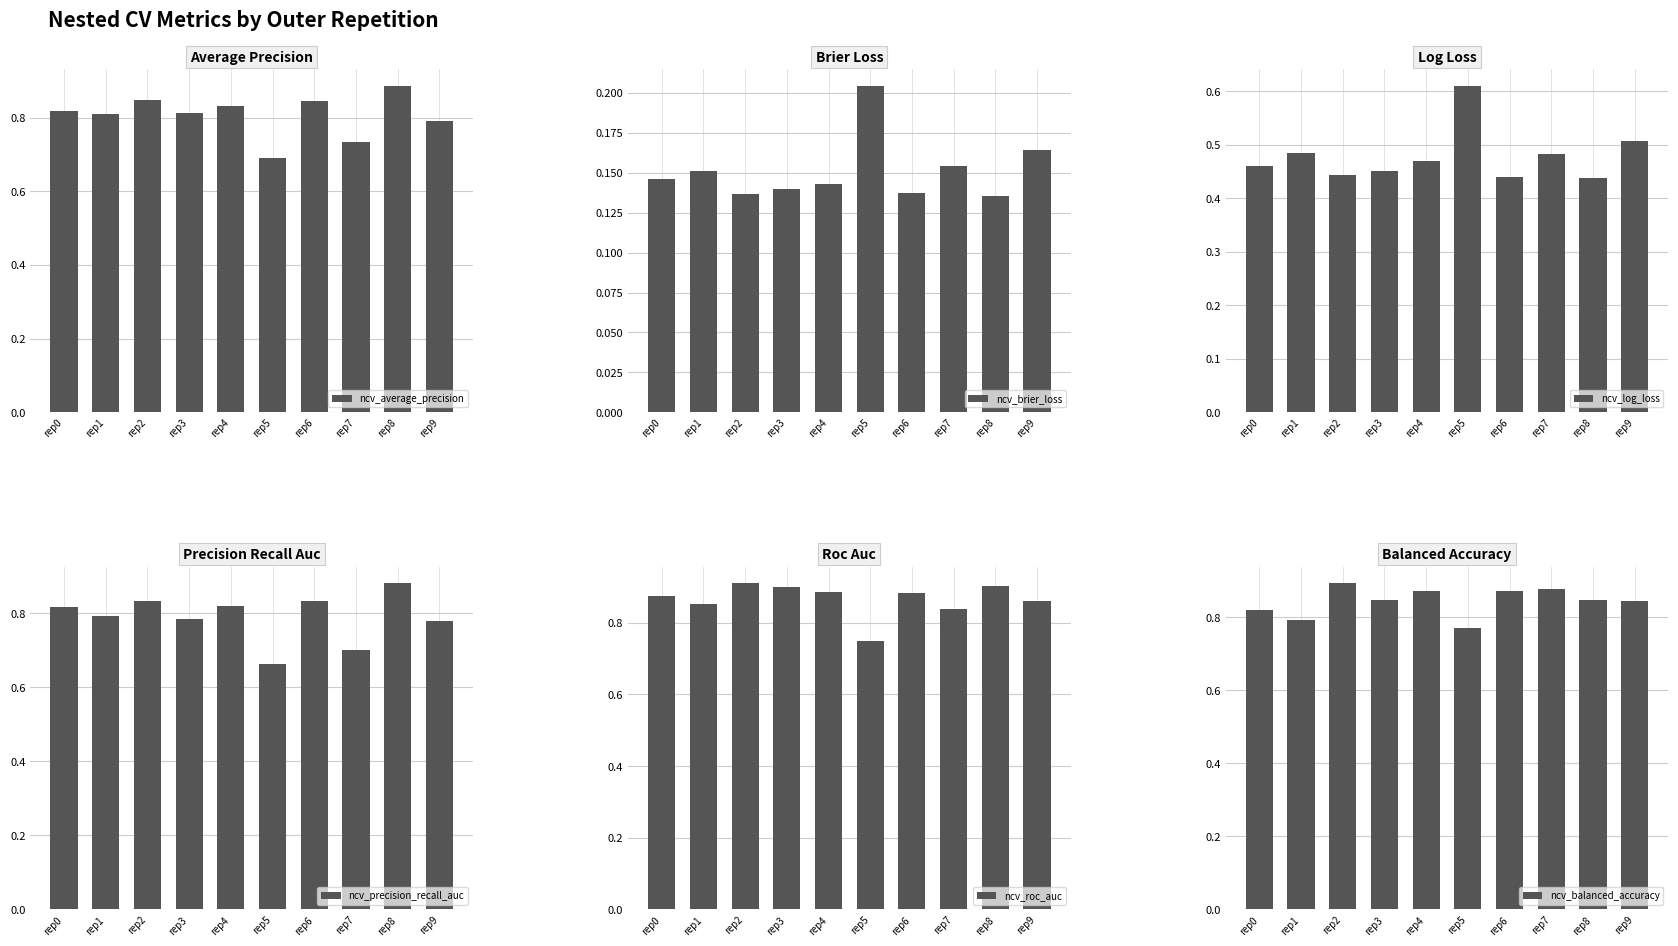

How many bars are there in total?

60